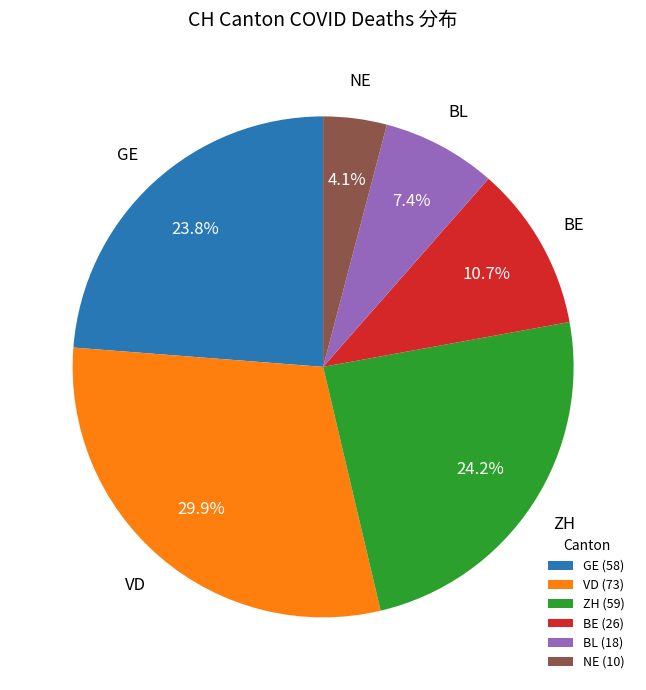

To the nearest percent, what is the difference between the largest and smallest slice percentages?

26%